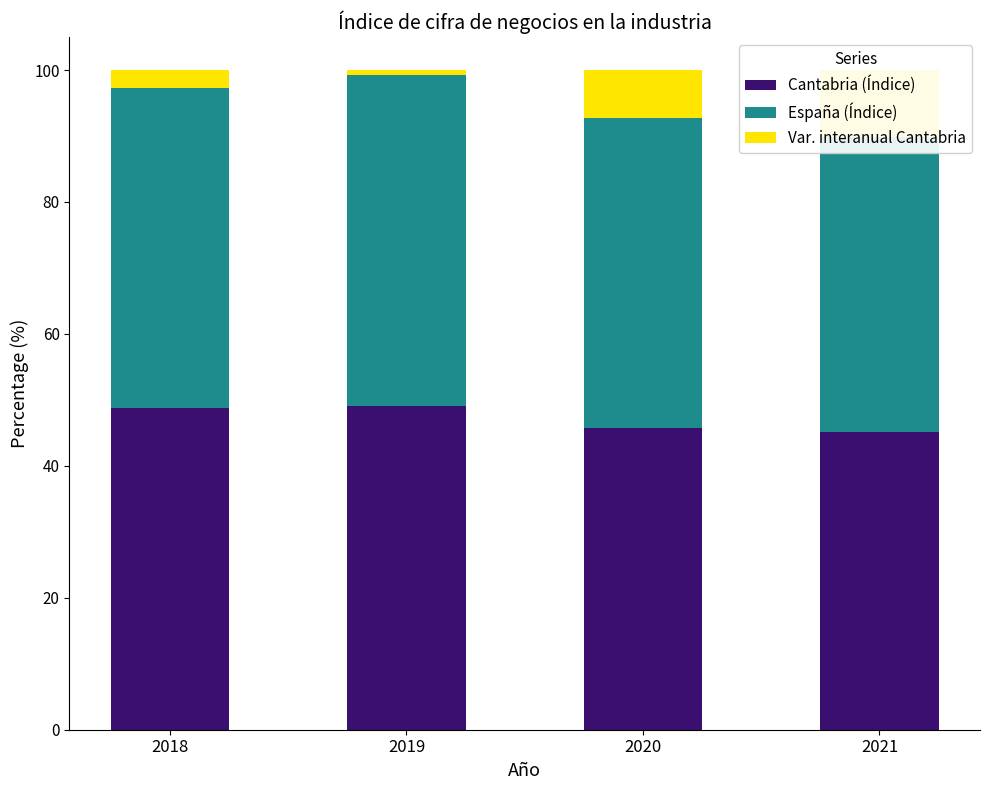

Rank the categories by España (Índice) value from lowest to highest.

2021, 2020, 2018, 2019